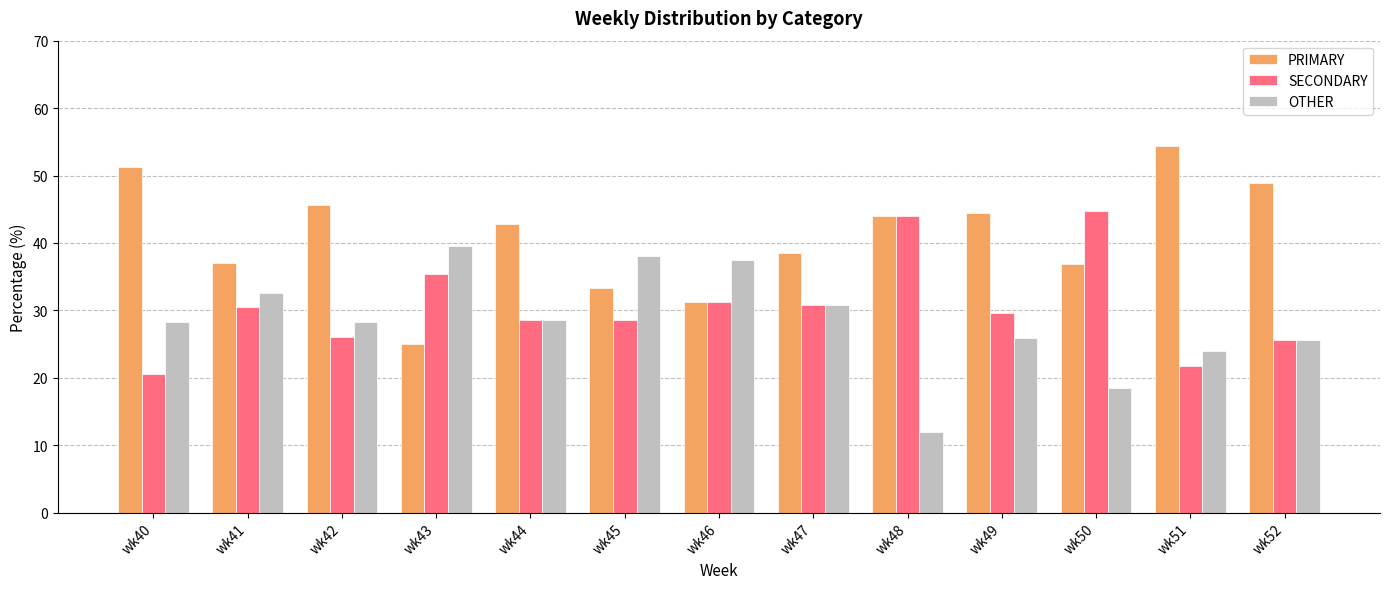

Which series has the widest spread of values?

PRIMARY